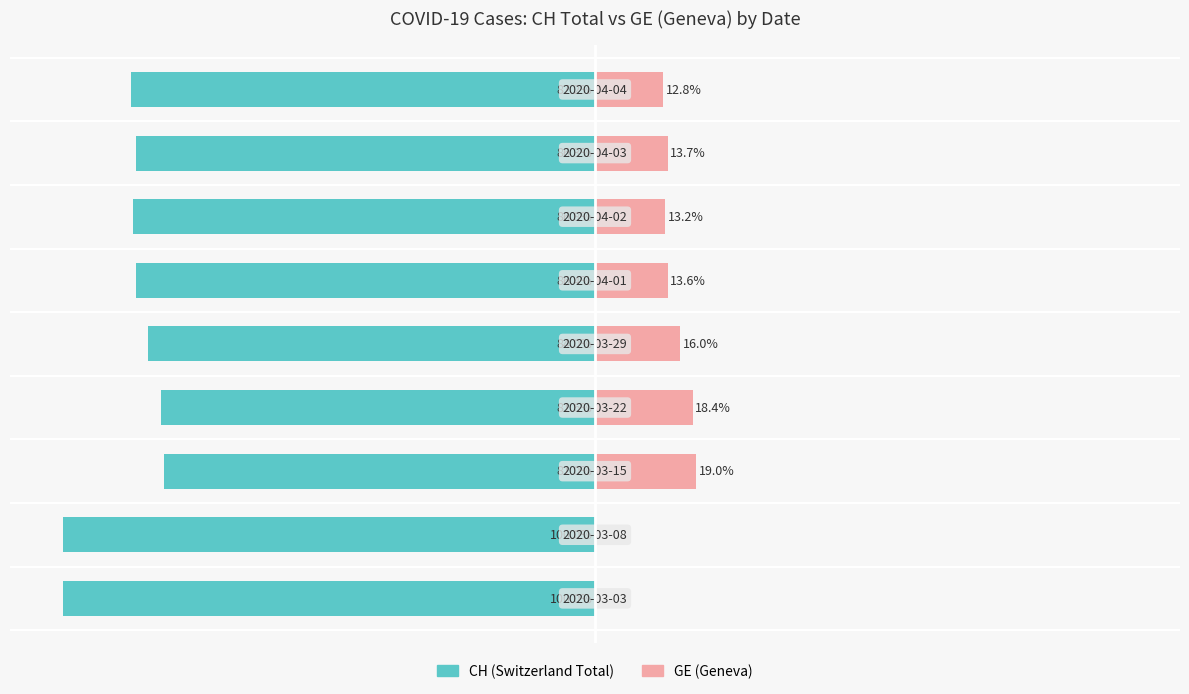

Which series has the widest spread of values?

CH (Switzerland Total)